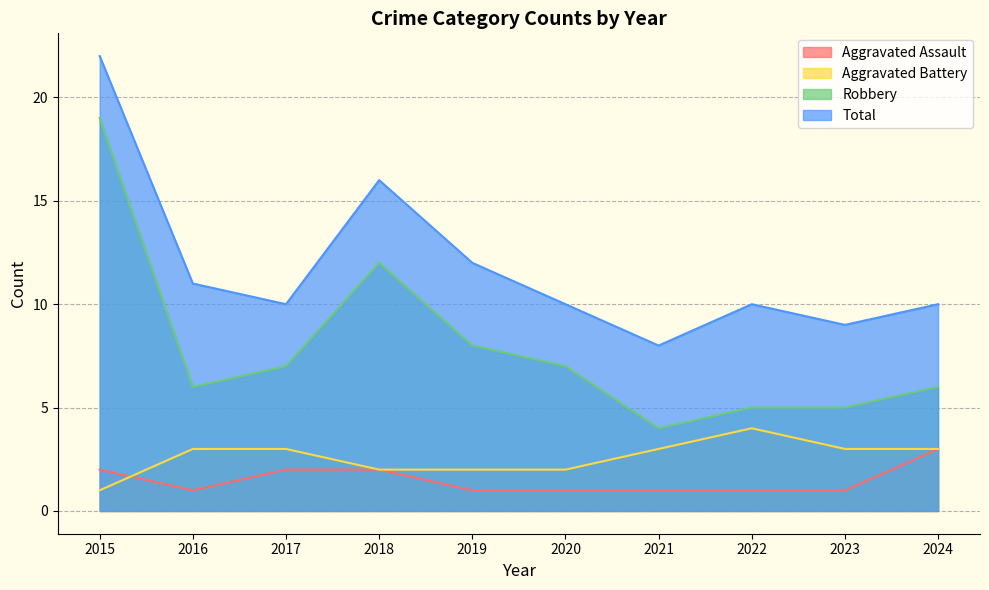

At how many categories does at least one series exceed 3?

10